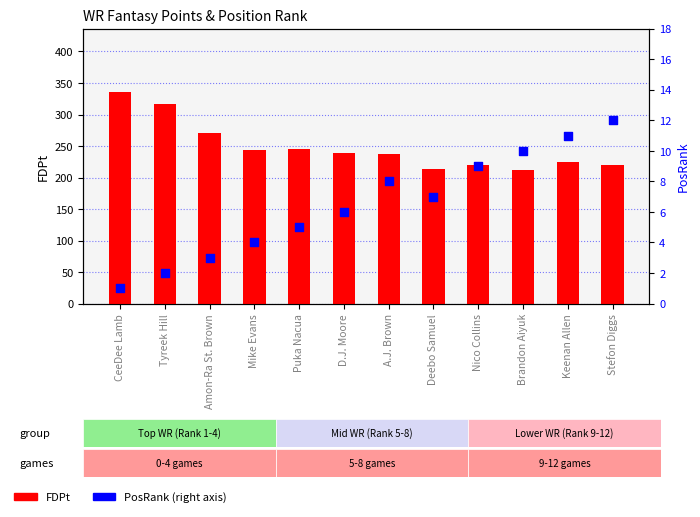

At which category is the sum across all series the highest?

CeeDee Lamb